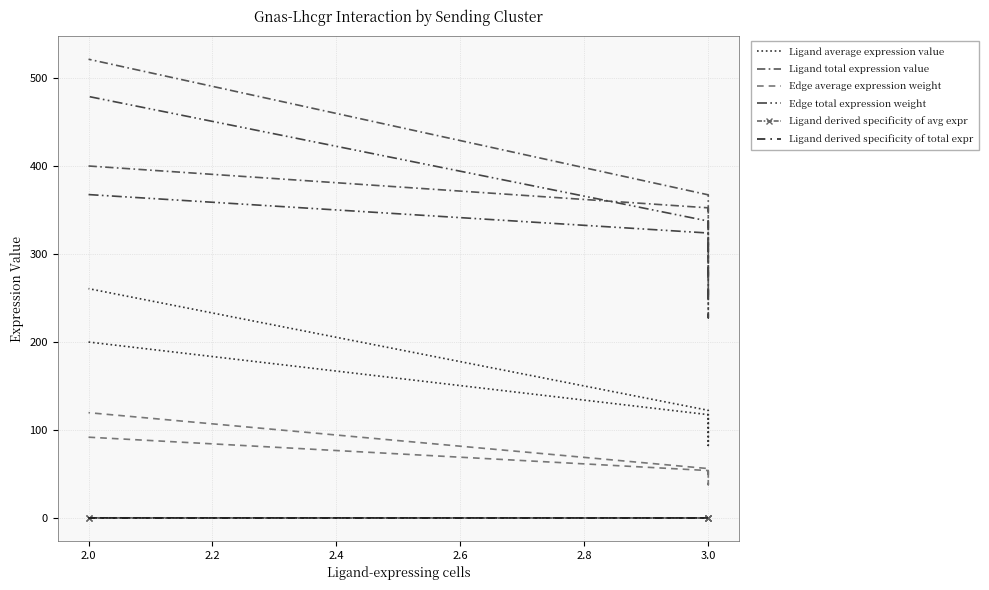

Is it true that Ligand total expression value equals 139.7 at 2.0?

False